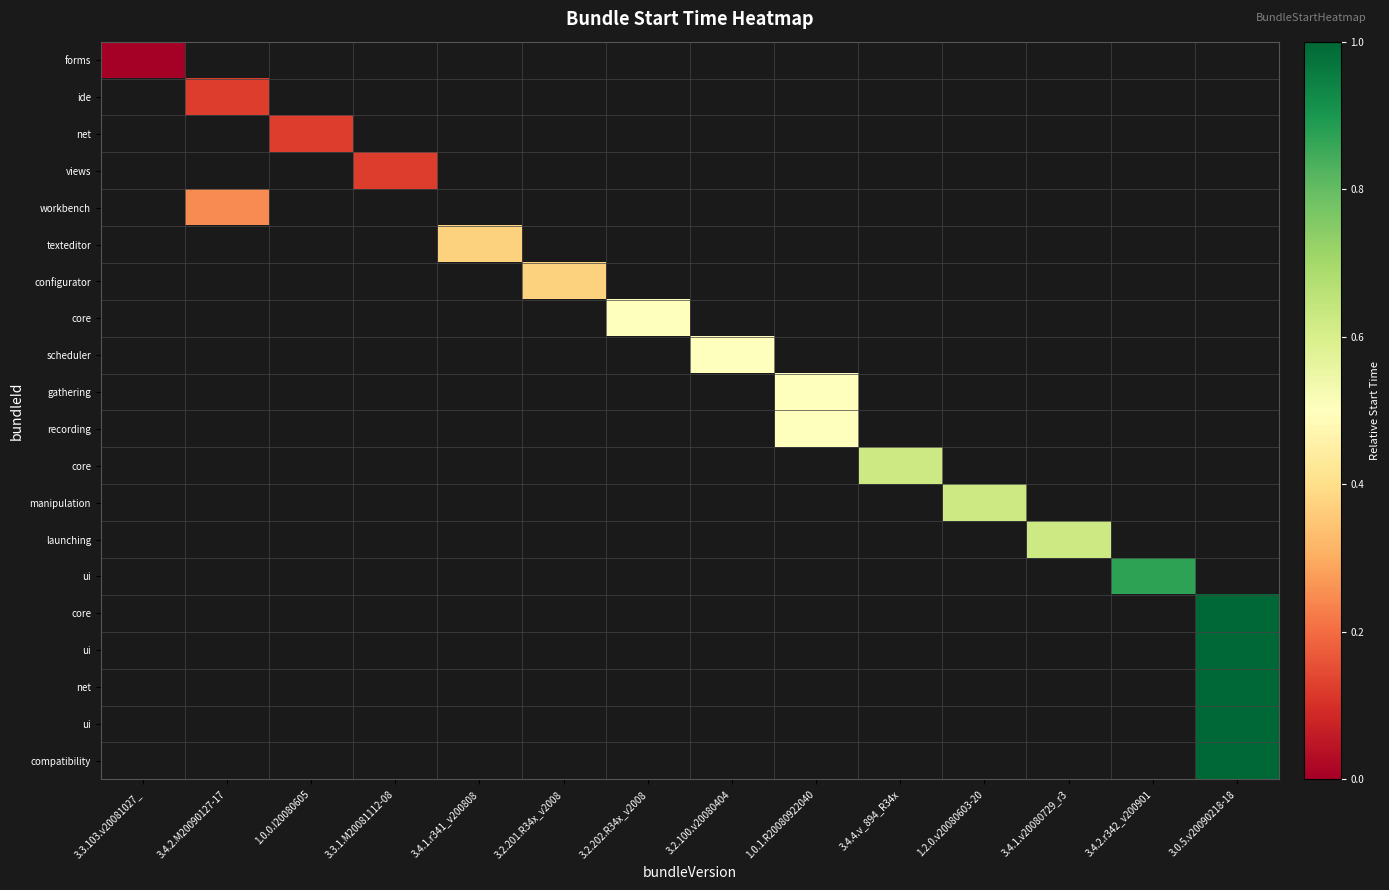

What is the greatest value displayed?

1.0